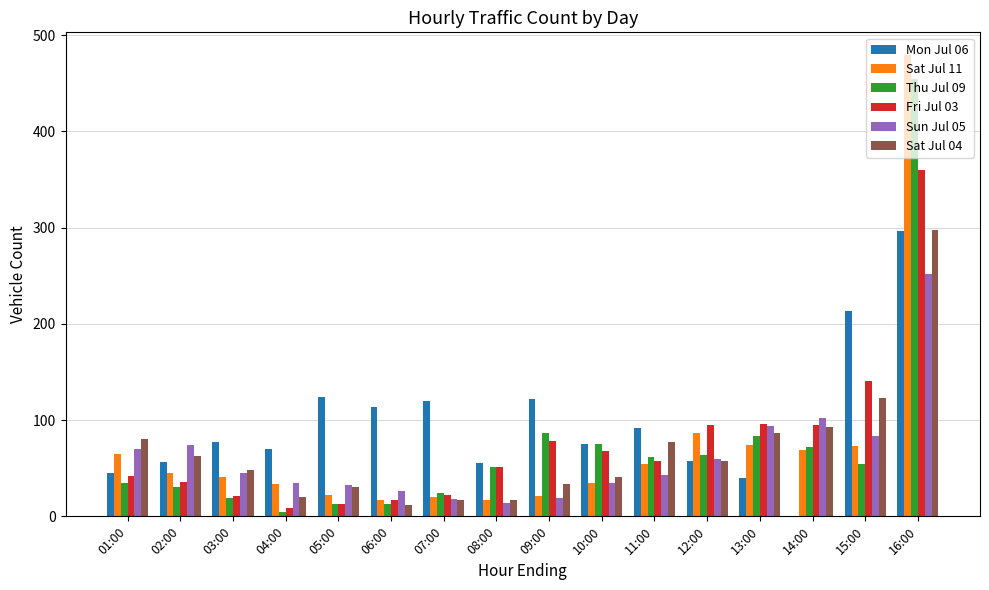

How many groups of bars are there?

16